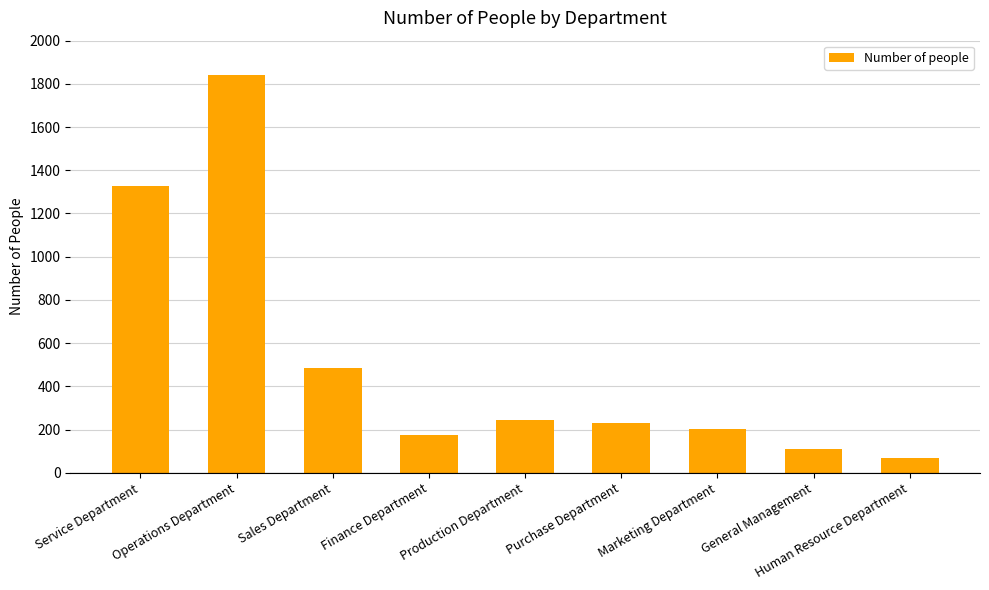

Which label corresponds to the smallest value in the chart?

Human Resource Department